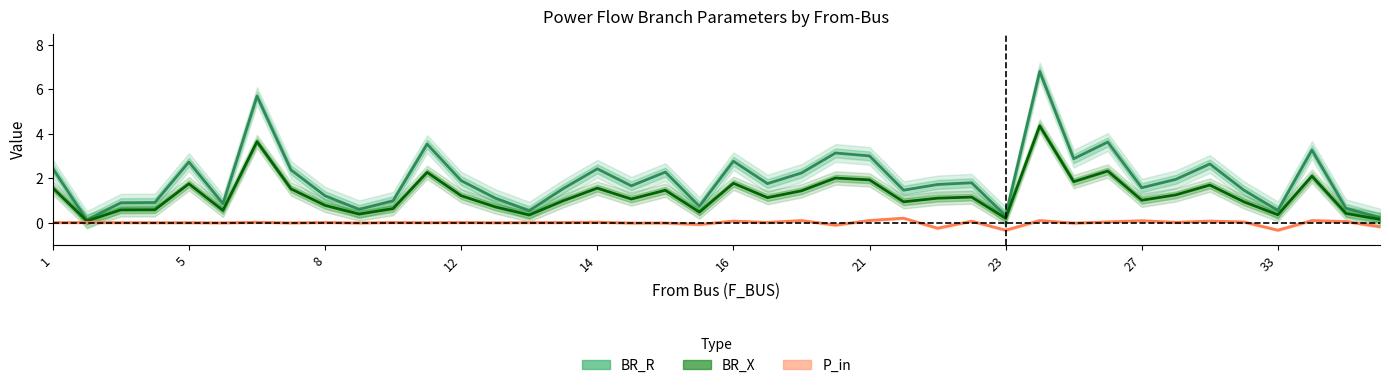

Rank the series by their maximum value, from highest to lowest.

BR_R, BR_X, P_in